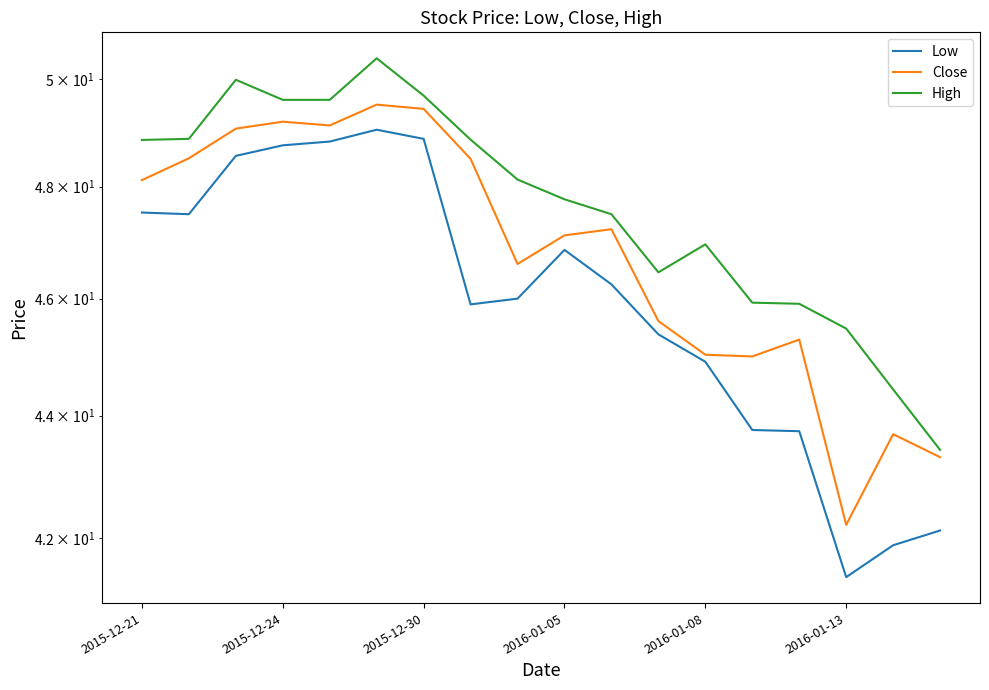

How many lines are shown in the chart?

3